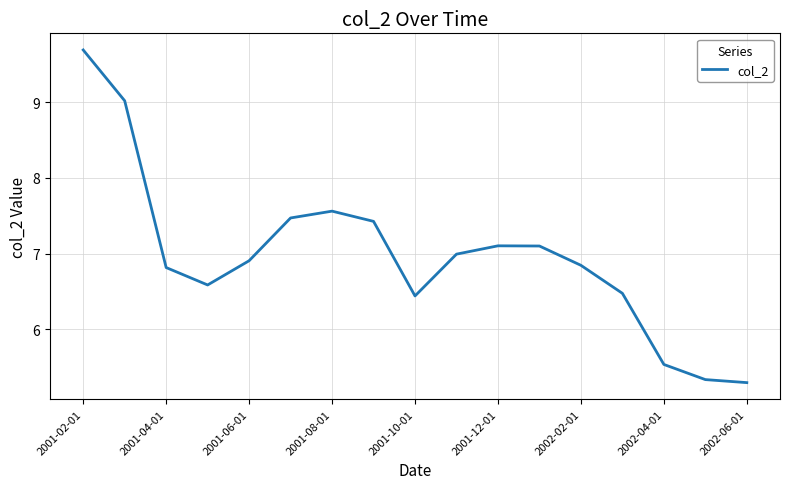

What is the minimum value shown in the chart?

5.3